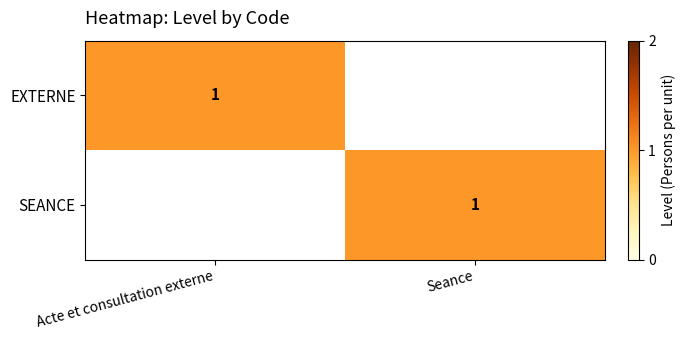

Which has a higher value, Seance or Acte et consultation externe?

Acte et consultation externe